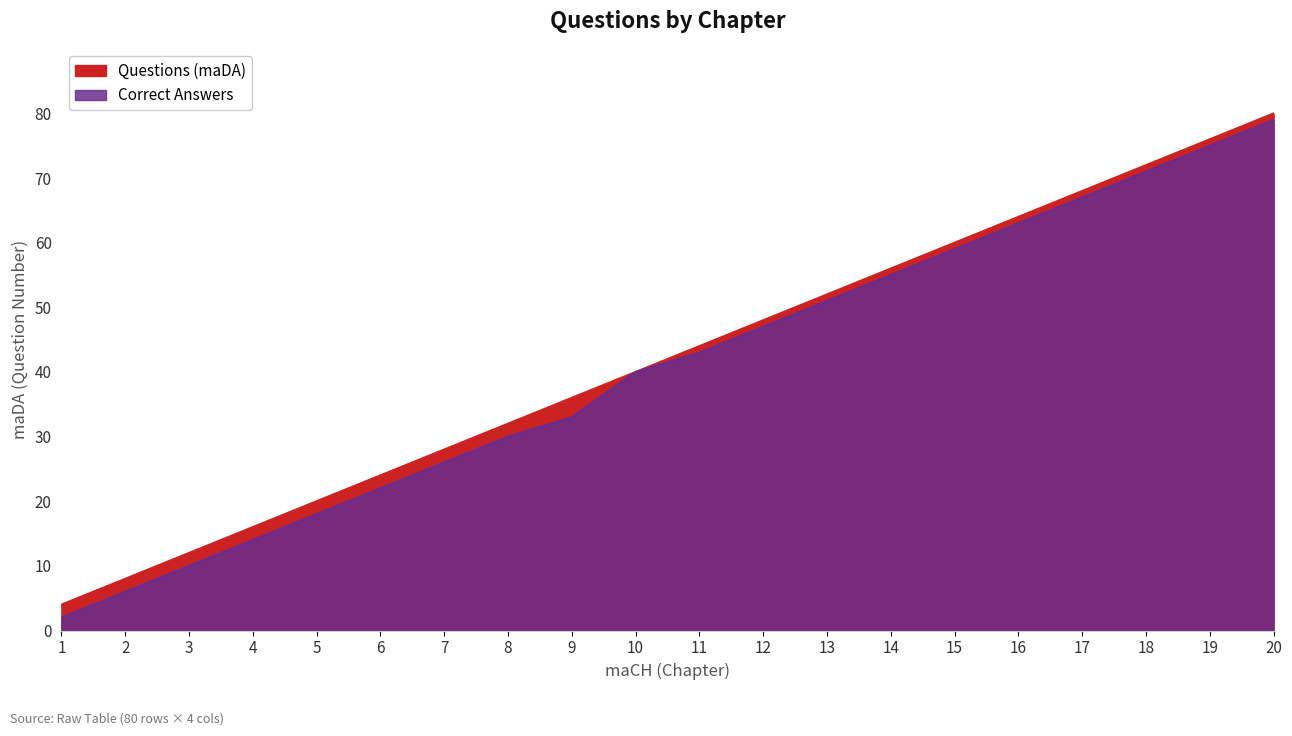

What is the difference between the second highest and minimum values in the Questions (maDA) series?

72